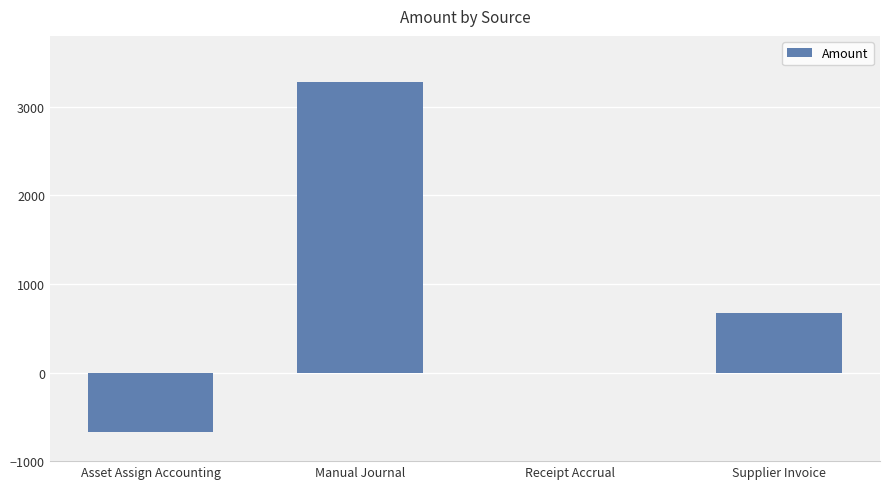

At which label is the value closest to 1307?

Supplier Invoice